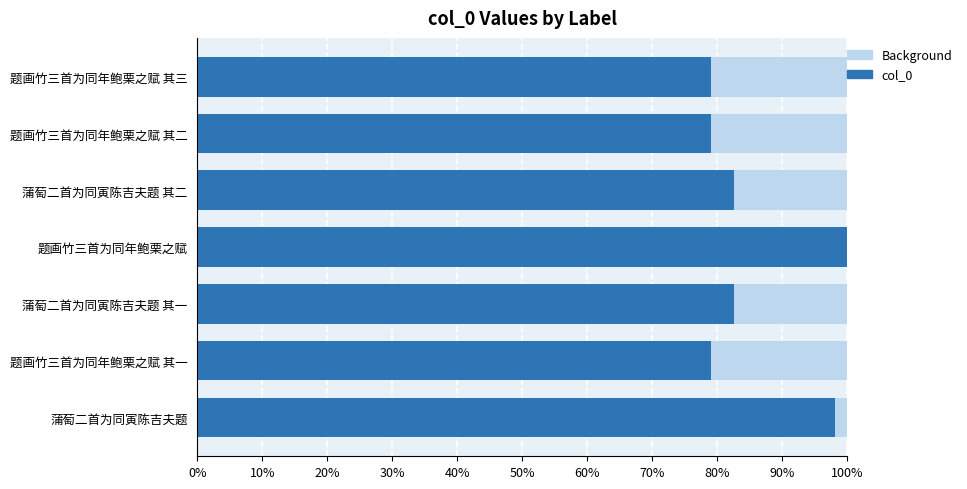

What is the minimum value shown in the chart?

0.7